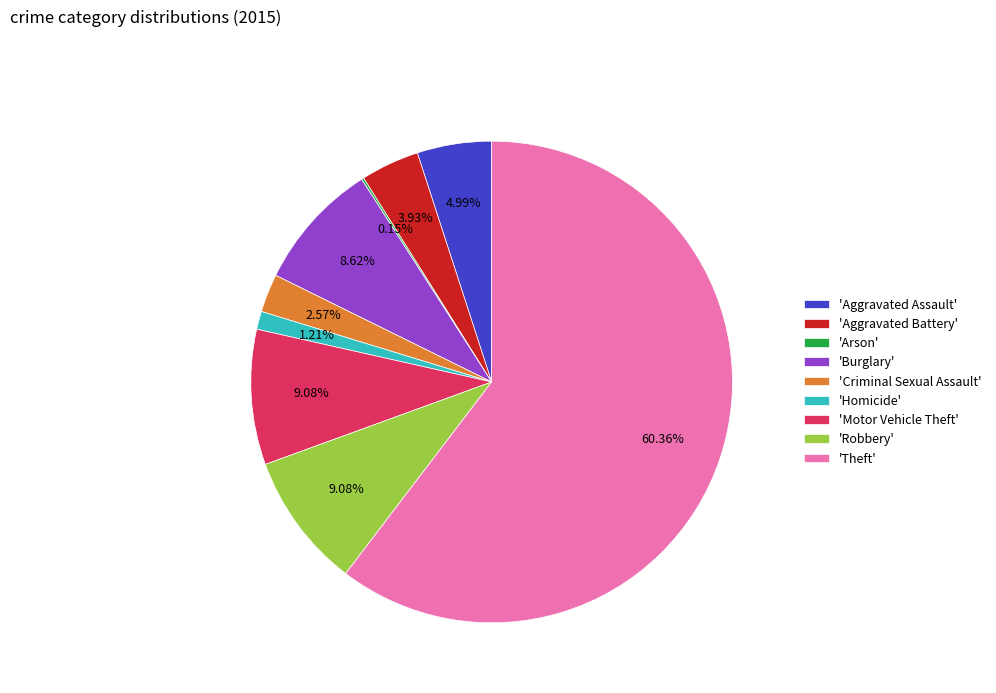

Is there any slice that represents more than half of the pie?

Yes